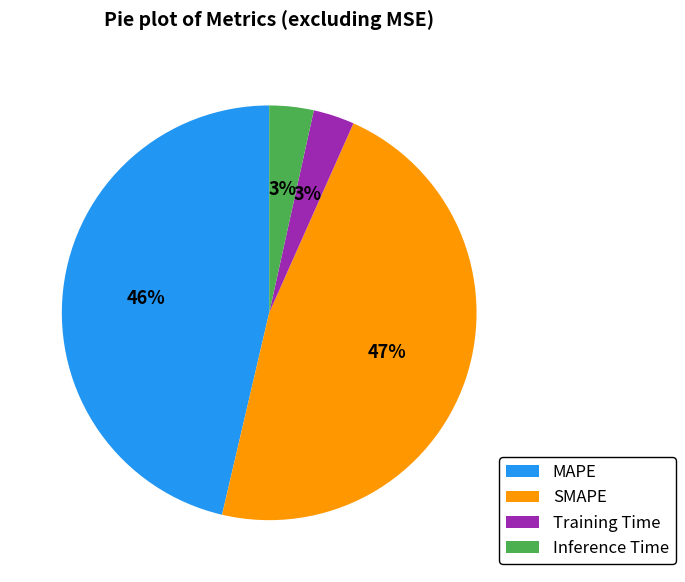

To the nearest percent, what percentage of the pie is MAPE?

46%